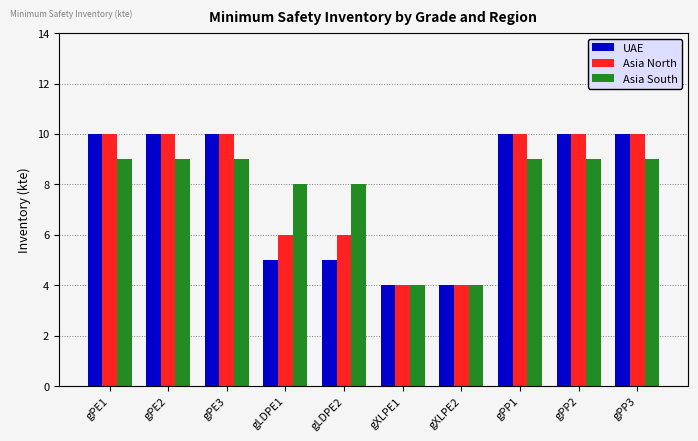

Are the bars horizontal?

No